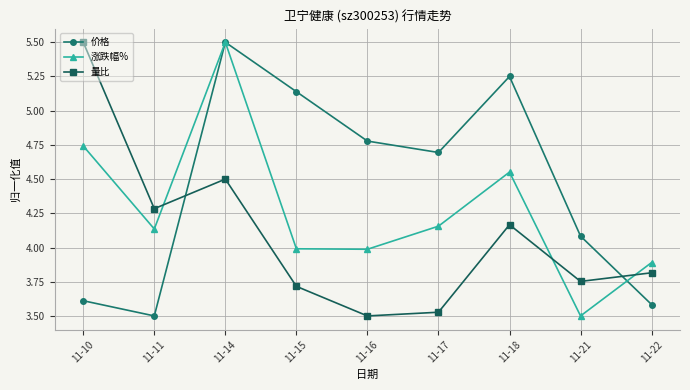

At how many categories does at least one series exceed 5?

4